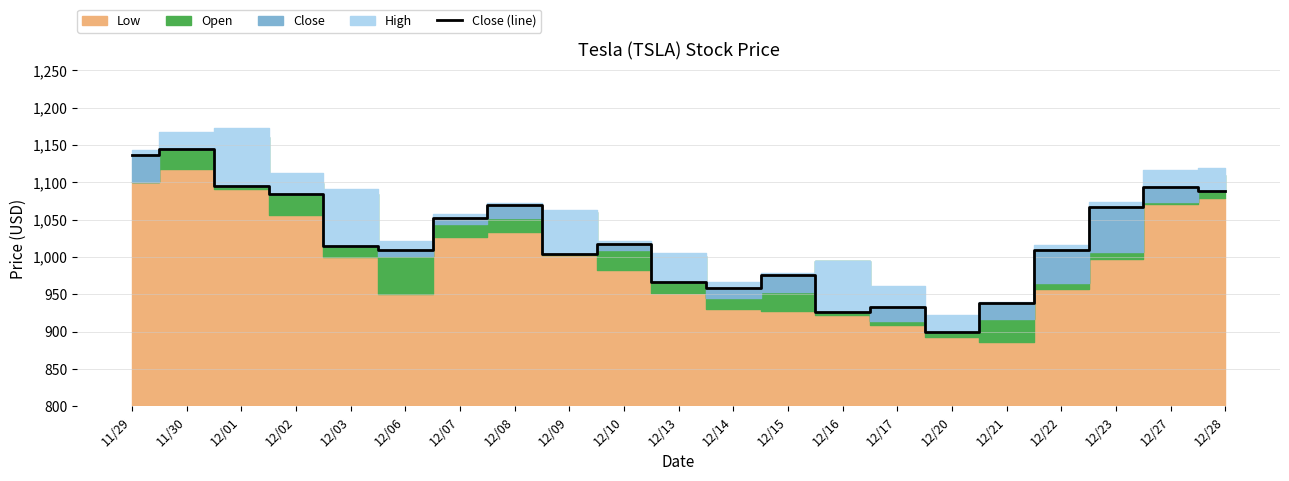

What is the lowest value of the Close (line) series?

899.9